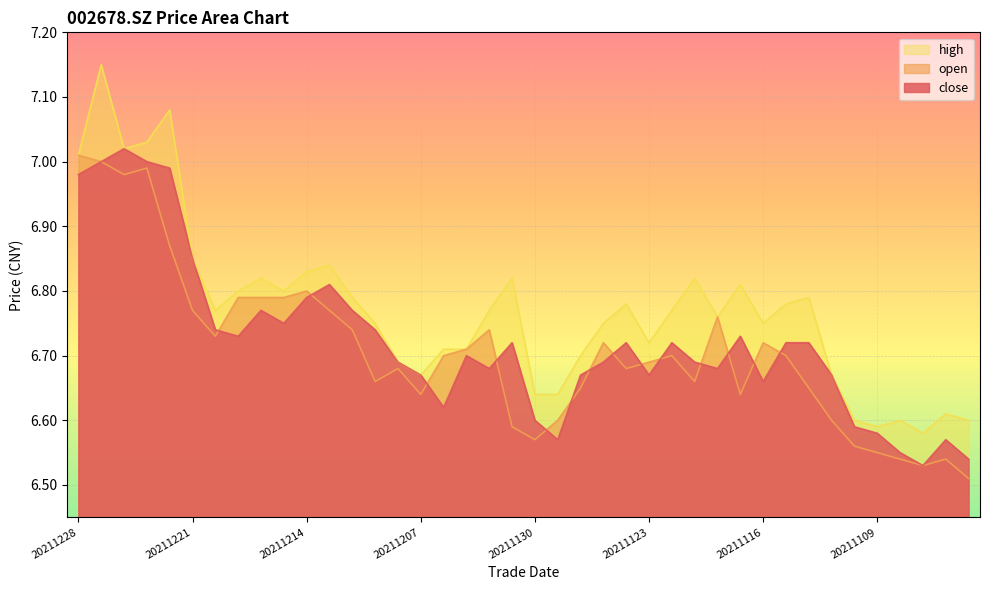

Rank the series by their average value, from lowest to highest.

open, close, high